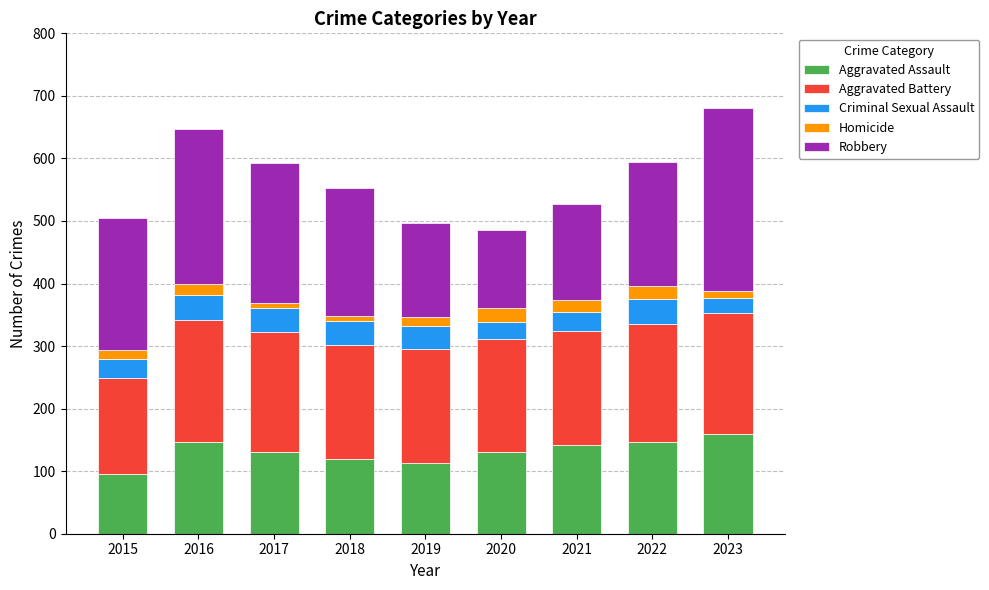

What is the lowest value of the Aggravated Assault series?

95